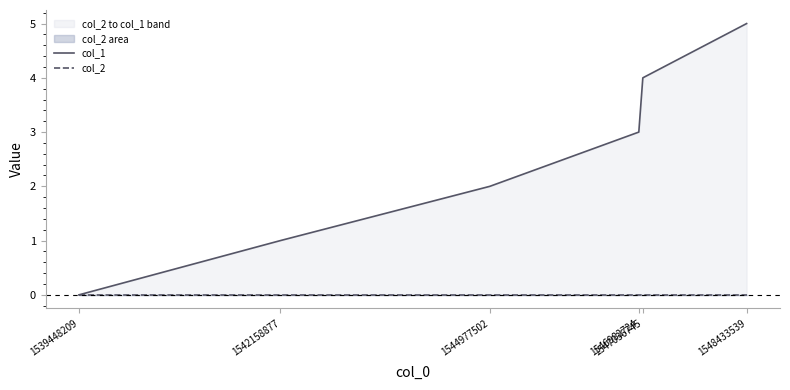

How many lines are shown in the chart?

2